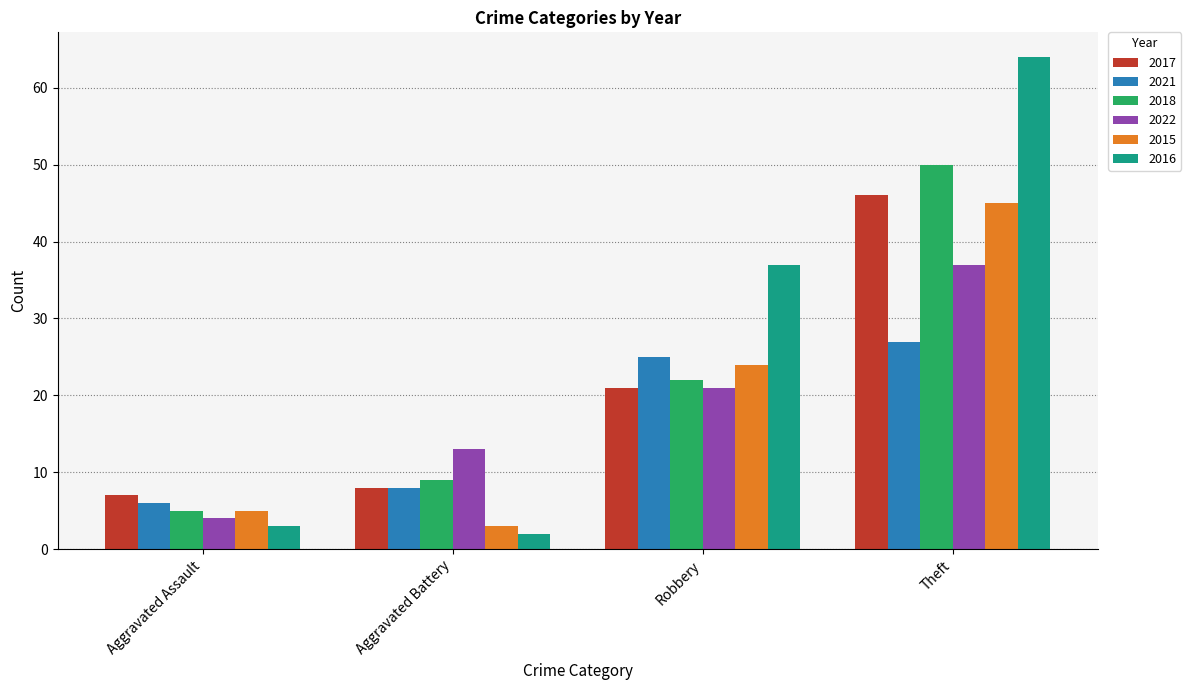

What is the label of the 1st bar from the left?

Aggravated Assault